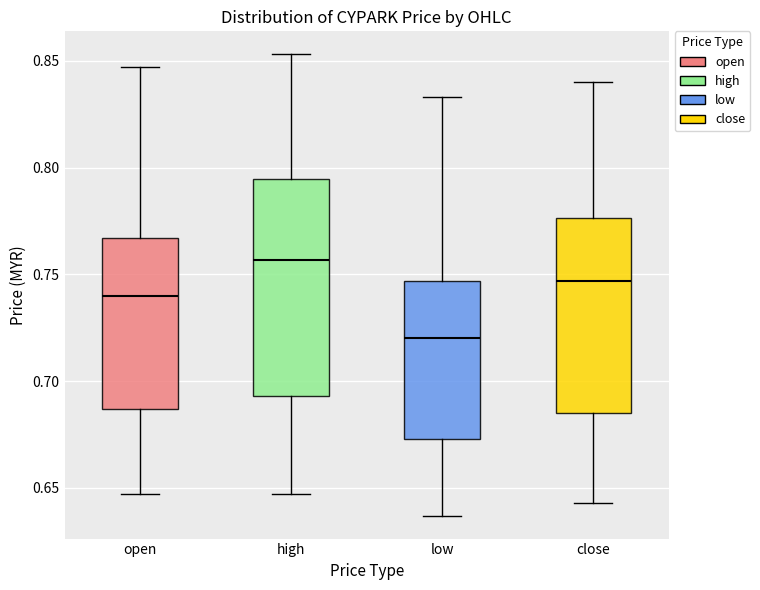

Which box is the tallest, from its lower edge to its upper edge?

high